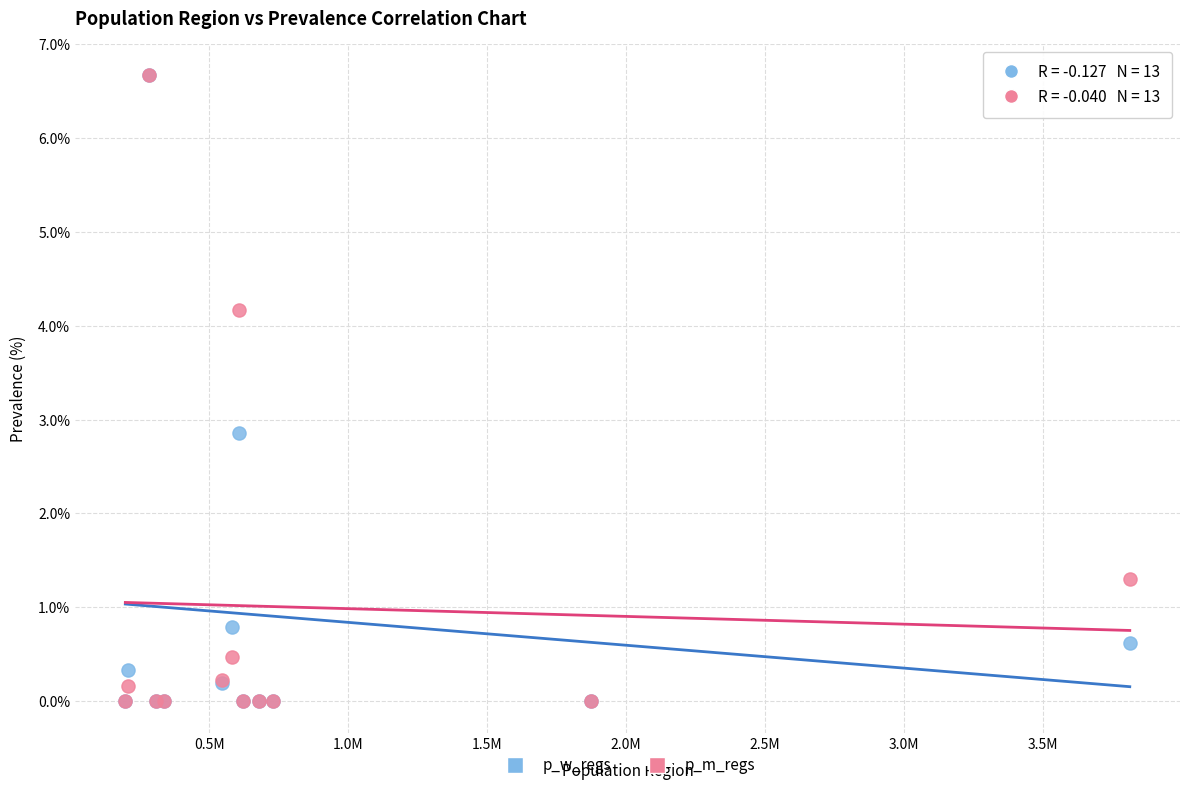

In the p_m_regs series, what Y value is closest to 3?

4.2